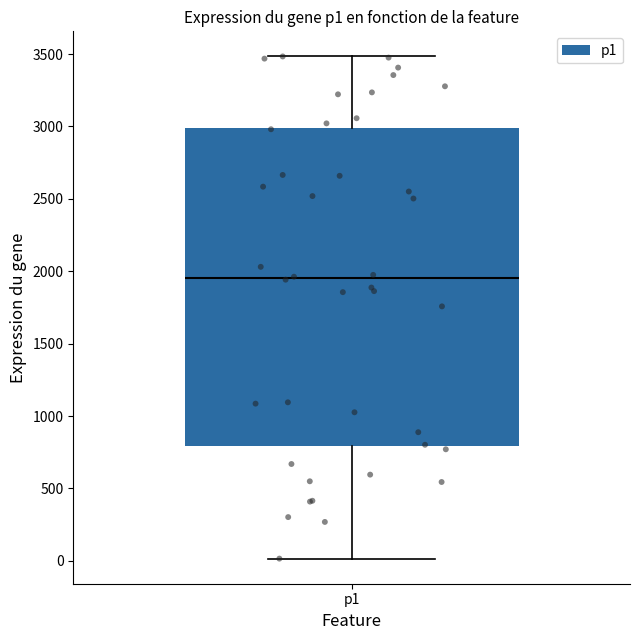

Where does the lower whisker of the box for p1 end on the y-axis? The values are not printed on the chart, so give them approximately, as read against the axis.

0